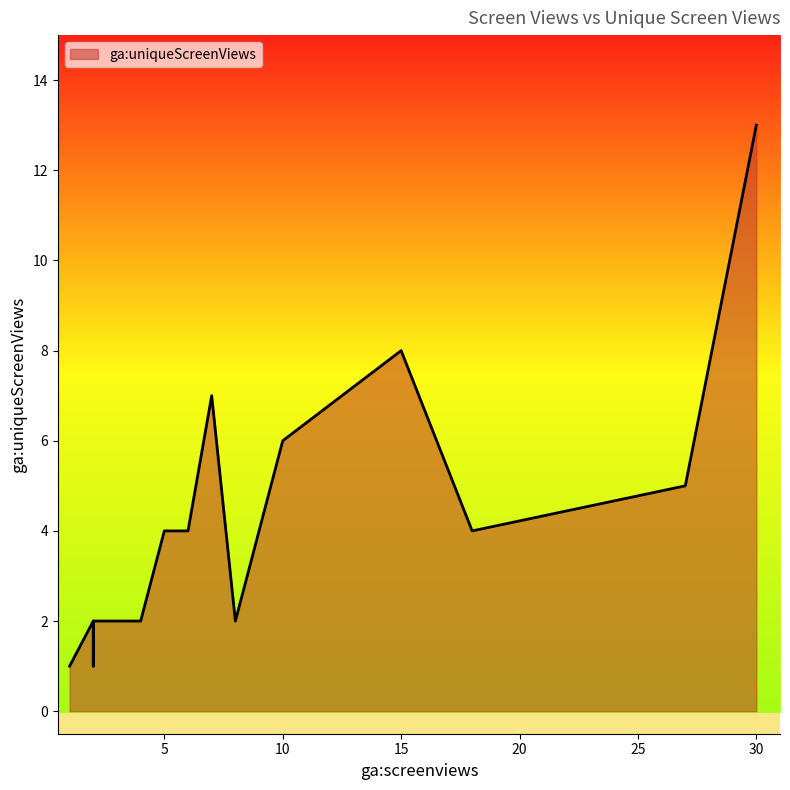

The chart shows a value of 0 at /day-view/AAL/FRAN/. True or false?

False